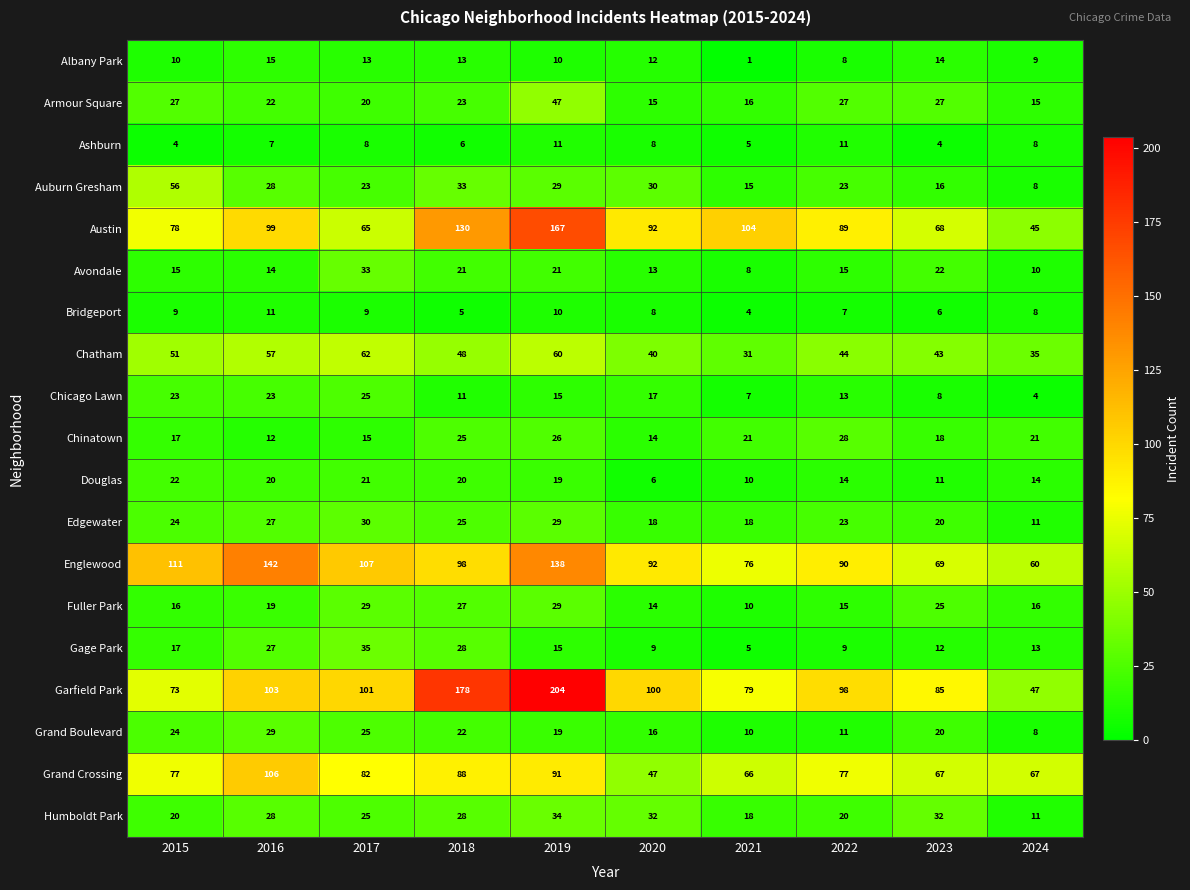

What is the total value across all series at 2017?

728